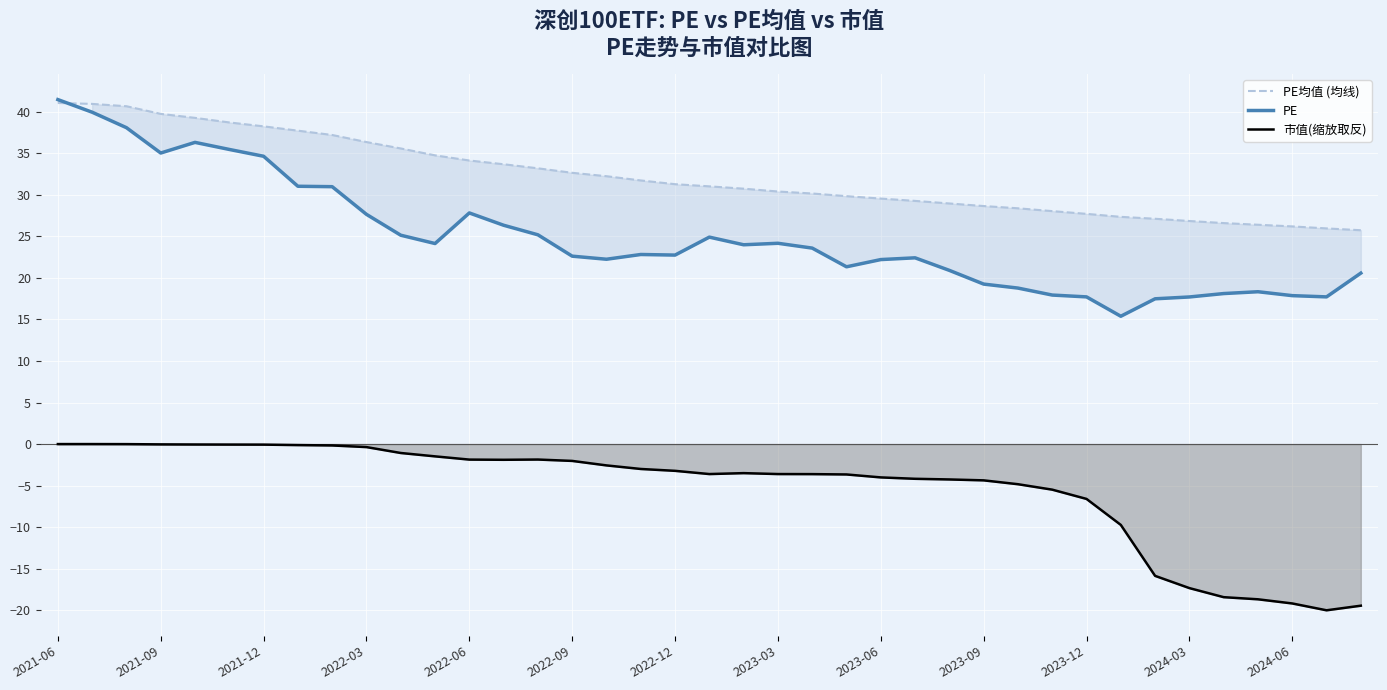

The PE均值 (均线) series shows 39.7 at 2021-09. True or false?

True